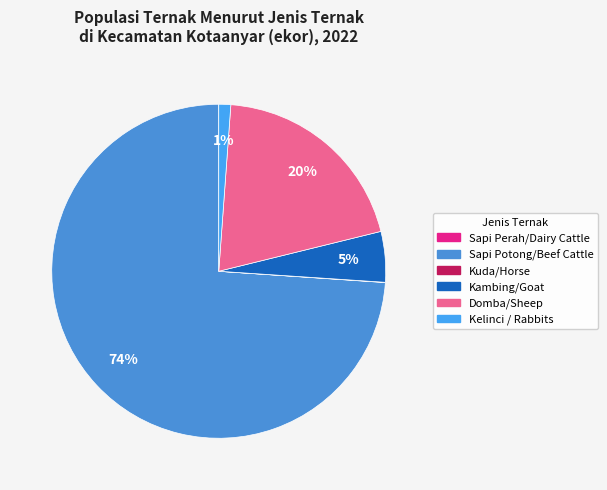

To the nearest percent, what is the average slice percentage?

17%